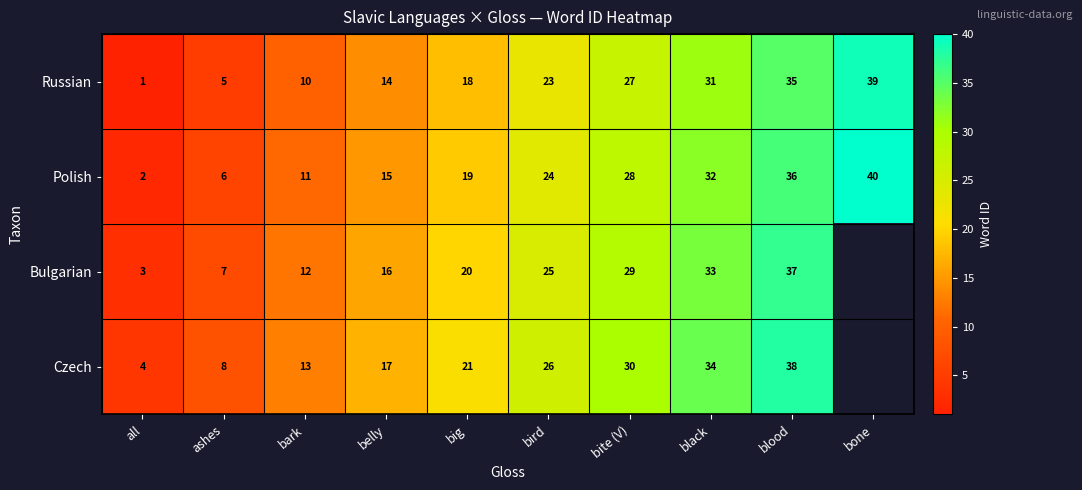

How many Polish values are between 11 and 32?

6